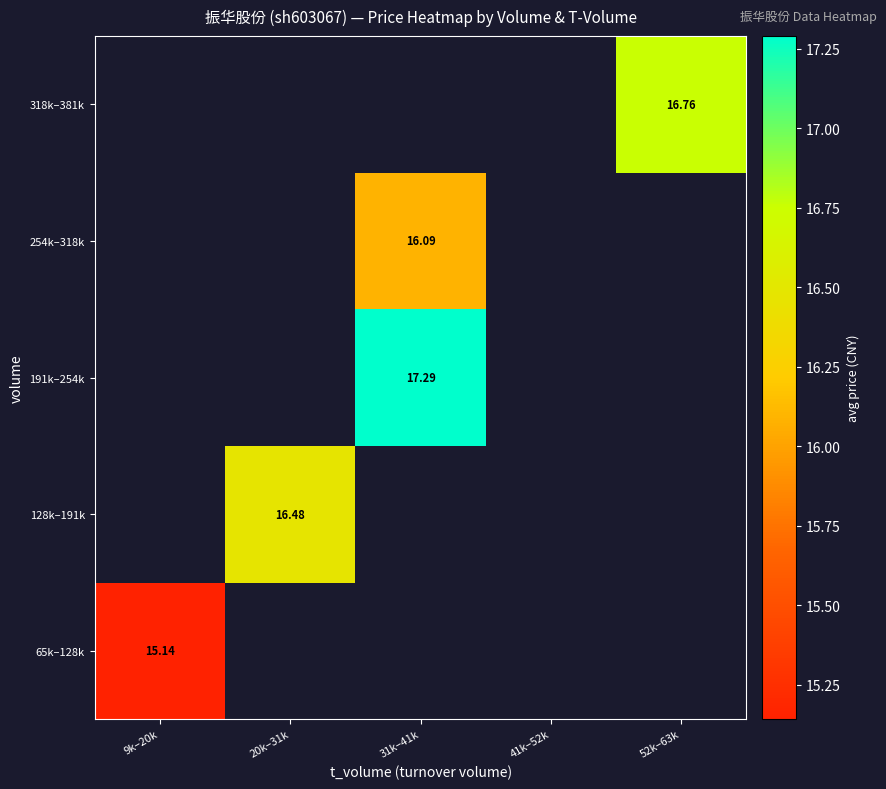

At which label does 65k–128k reach its minimum?

9k–20k